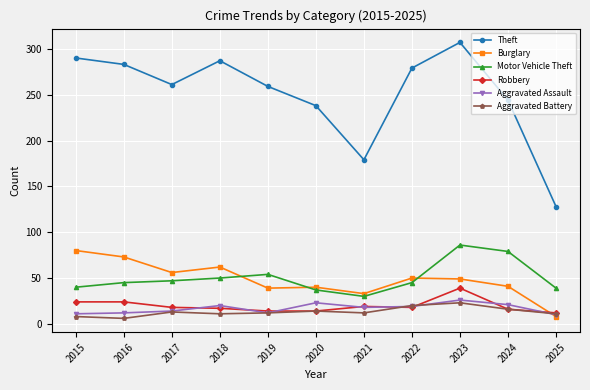

At 2015, list the series in order from largest to smallest.

Theft, Burglary, Motor Vehicle Theft, Robbery, Aggravated Assault, Aggravated Battery